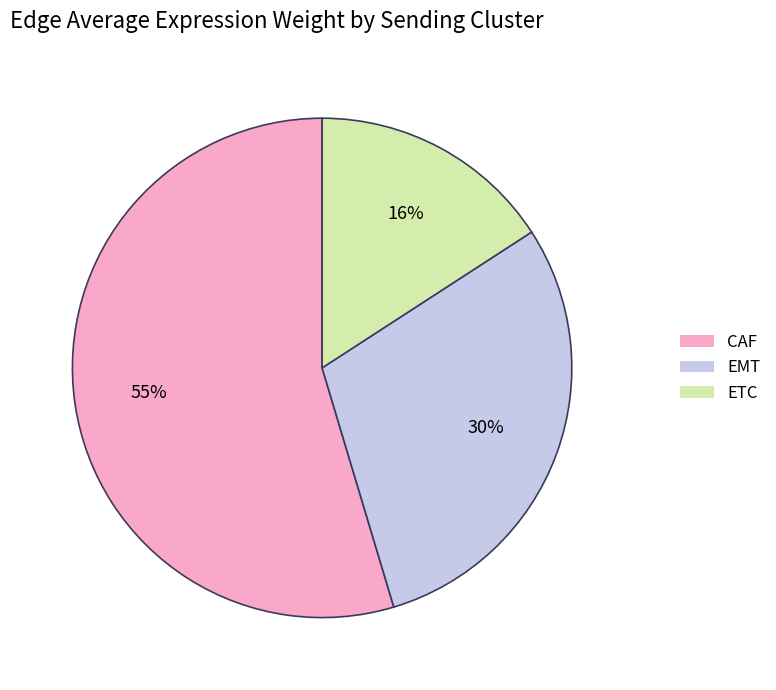

To the nearest percent, what is the difference between the CAF and EMT slice percentages?

25%